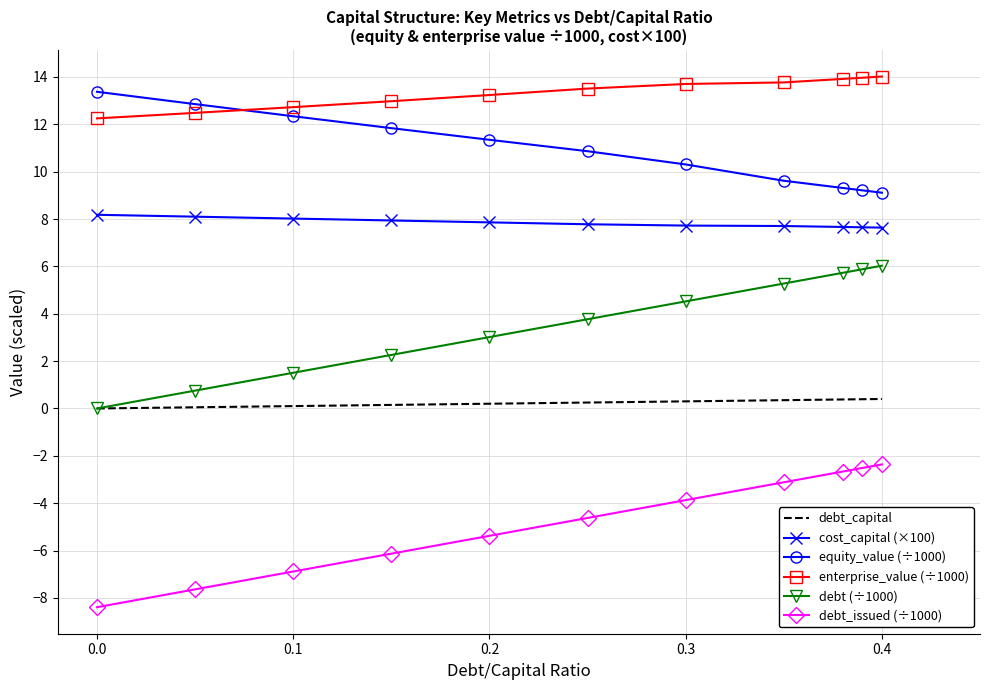

Which series has the largest total across all categories?

enterprise_value (÷1000)